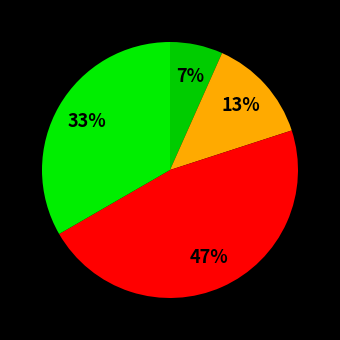

How many slices are in this pie chart?

4